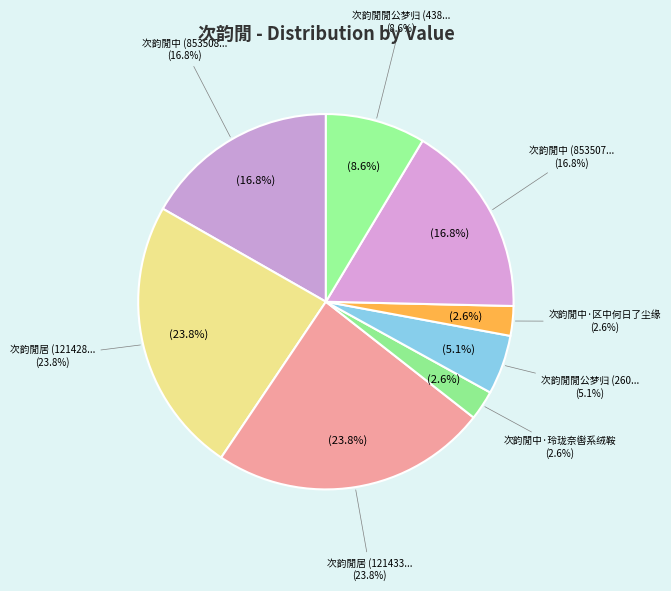

What is the change in value from 次韵閒居 (1214334) to 次韵閒中·玲珑奈辔系绒鞍?

-1084296